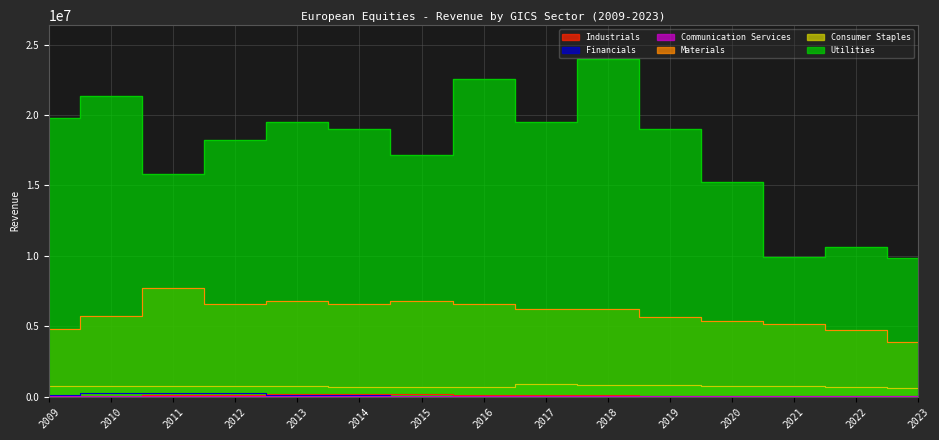

What is the spread (max minus min) of values at 2016?

22478000